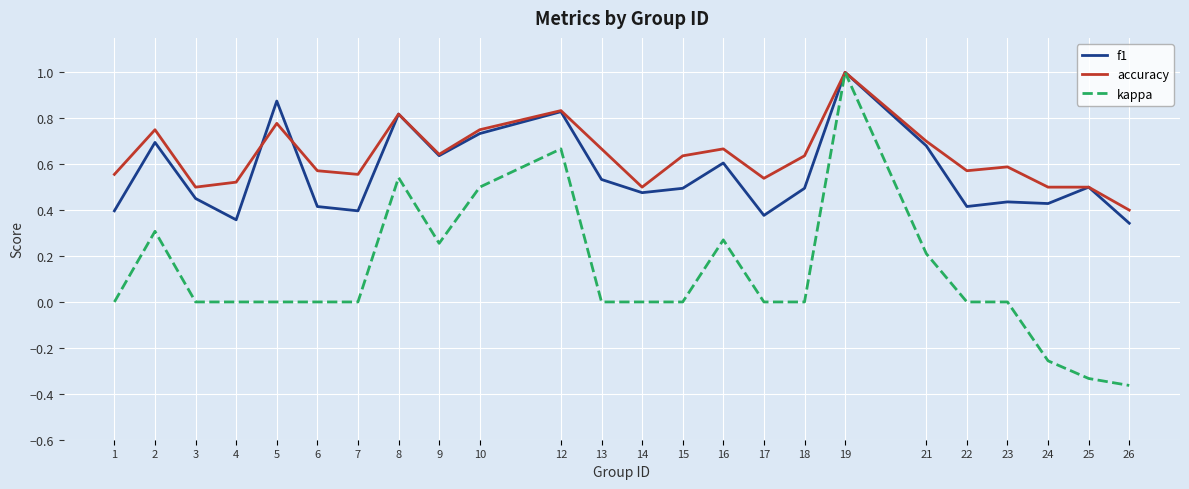

At 17, list the series in order from largest to smallest.

accuracy, f1, kappa